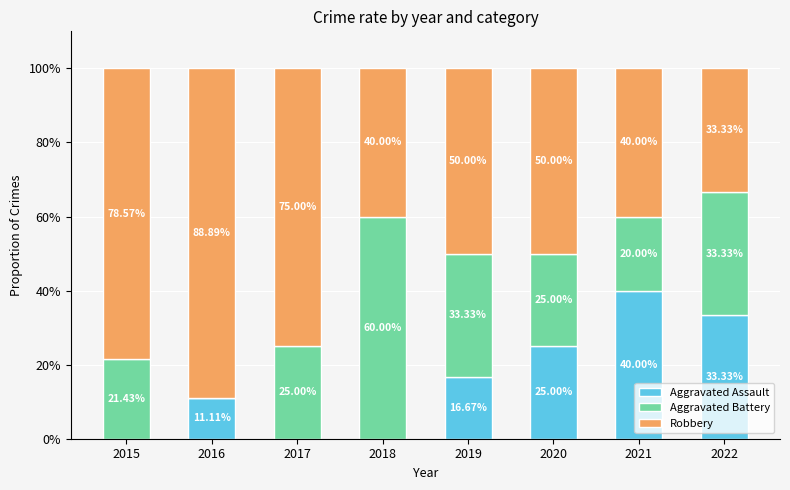

Does the chart contain stacked bars?

Yes